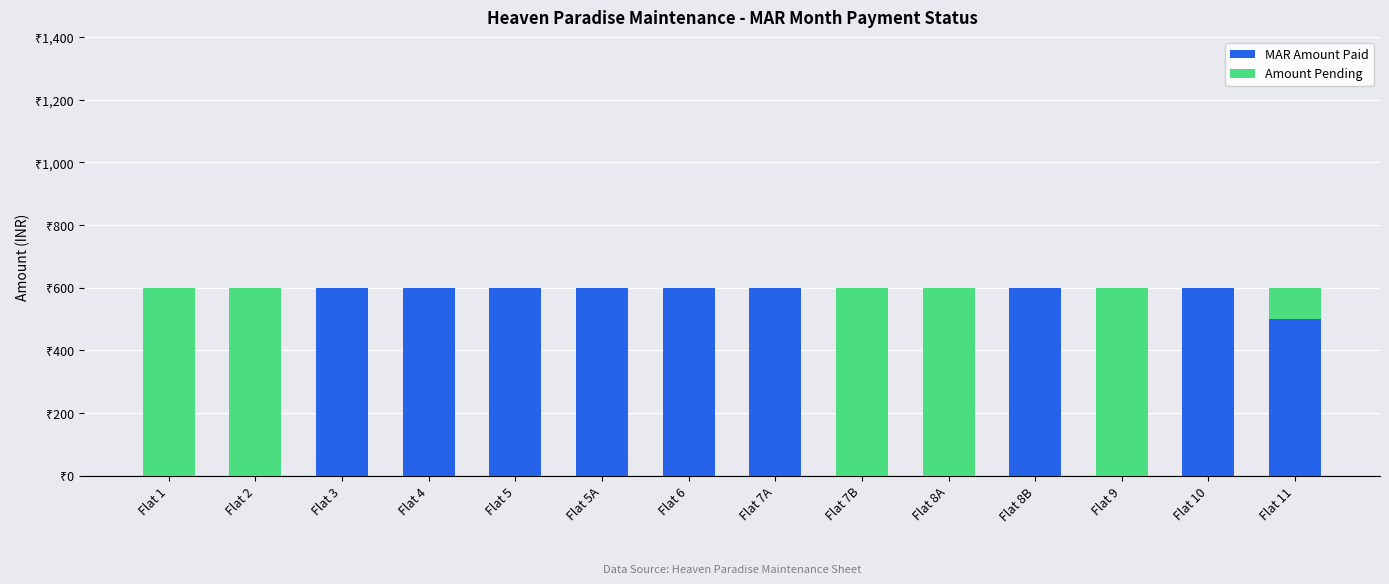

Are the bars grouped side by side (vs. stacked)?

No